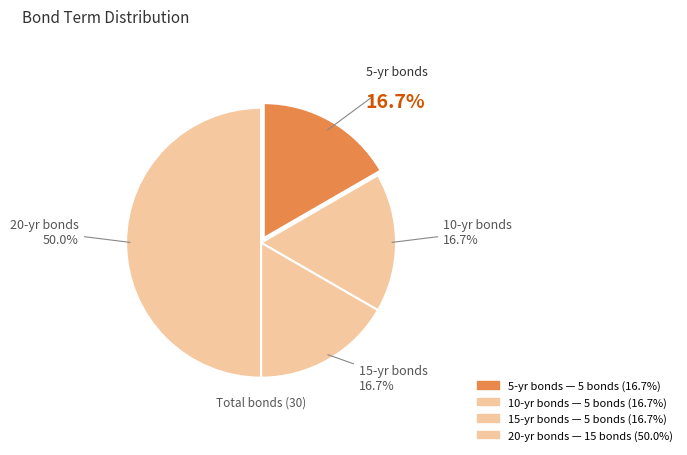

The 20 slice represents 65% of the pie. True or false?

False